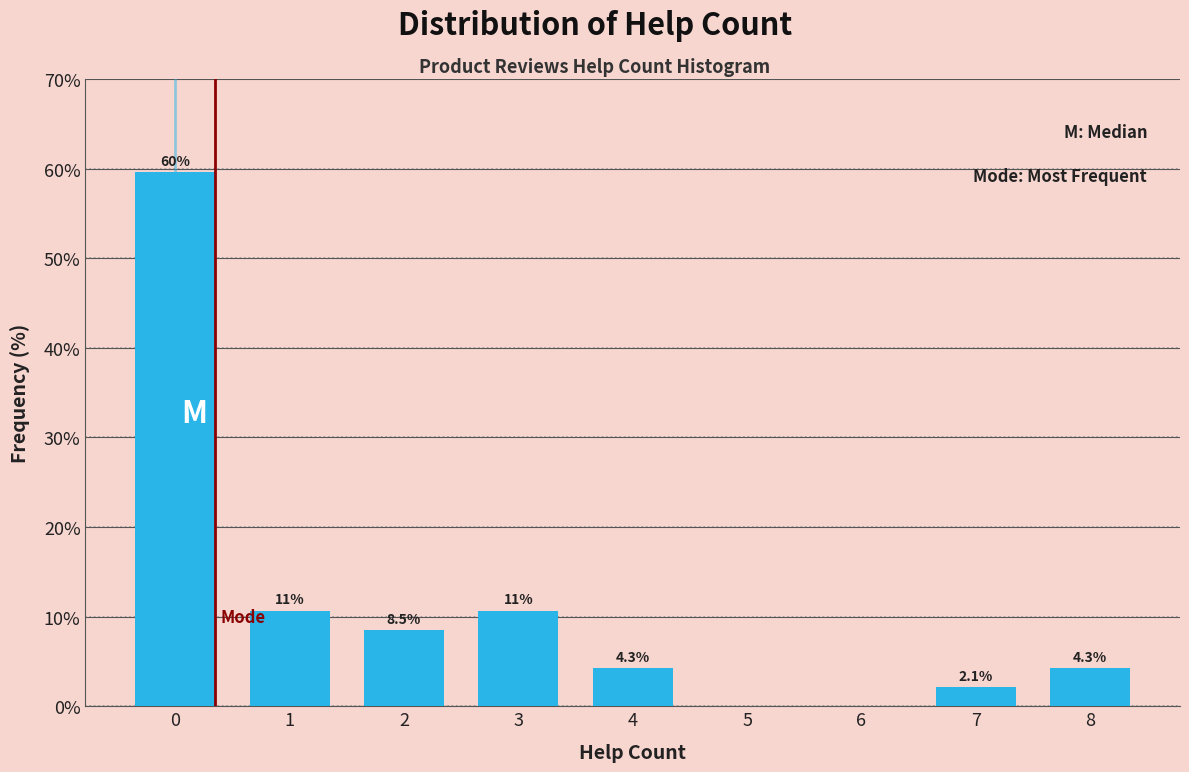

Over which range of the x-axis is the bar tallest?

-0.5 to 0.5